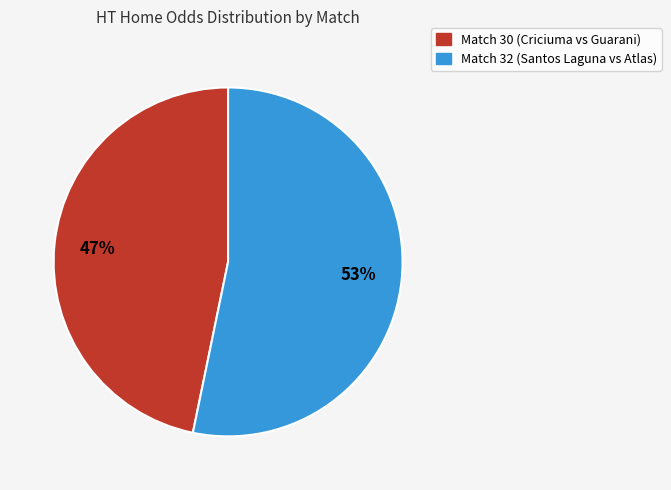

To the nearest percent, what is the average slice percentage?

50%